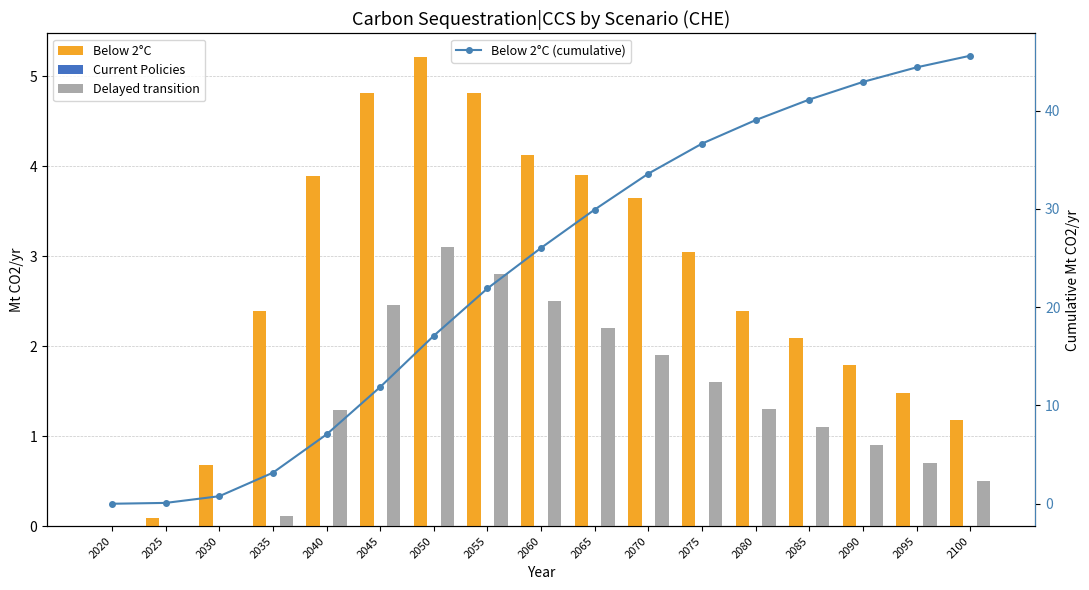

What is the sum of the Below 2°C (cumulative) values at 2095 and 2080?

83.4